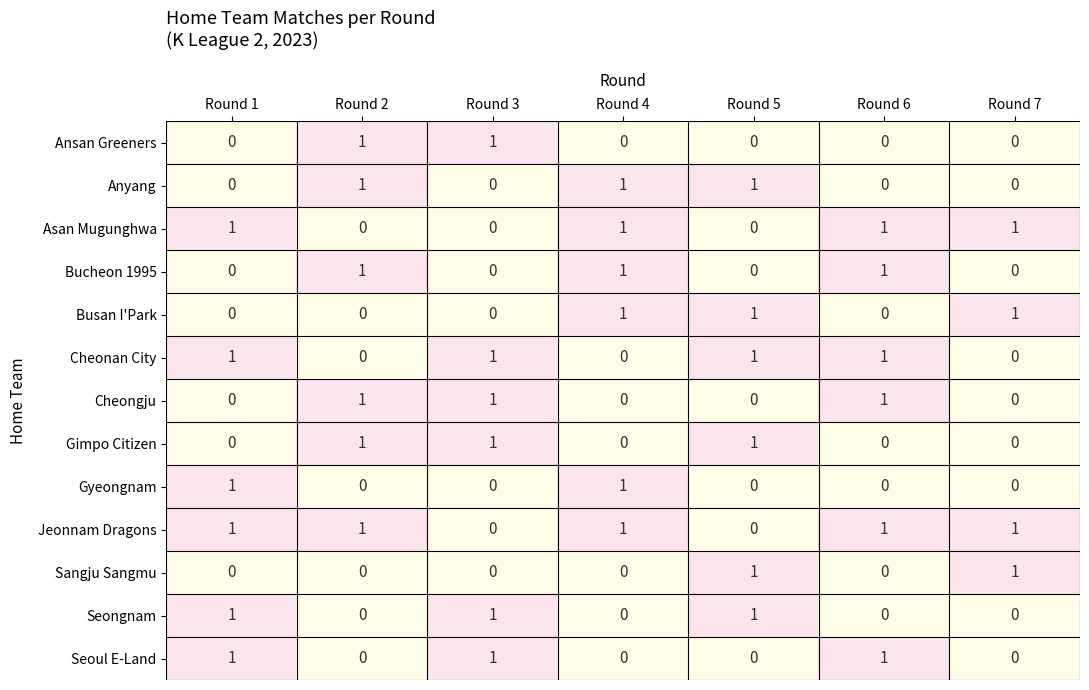

How many values in the Ansan Greeners series exceed 0?

2